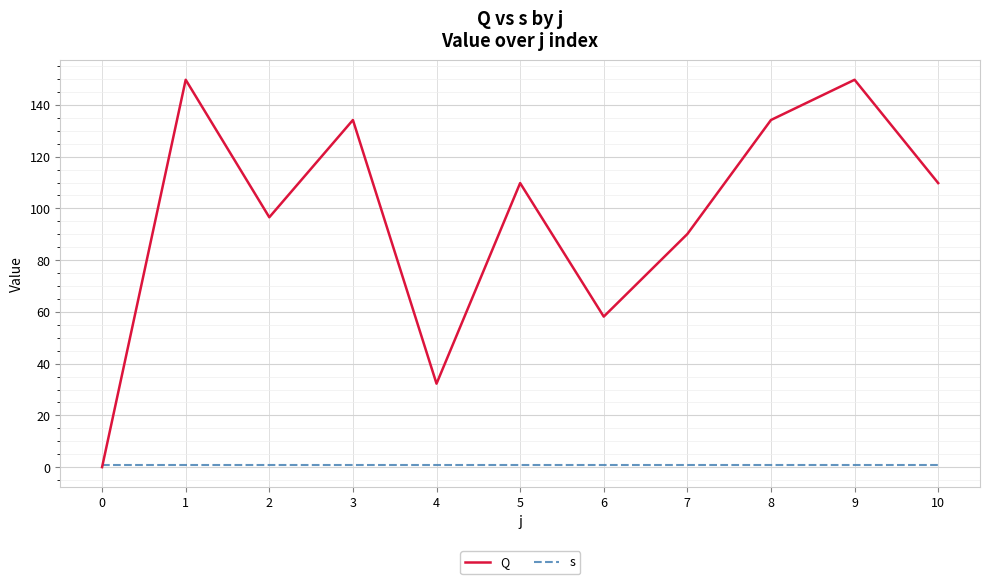

What is the lowest value of the s series?

1.0